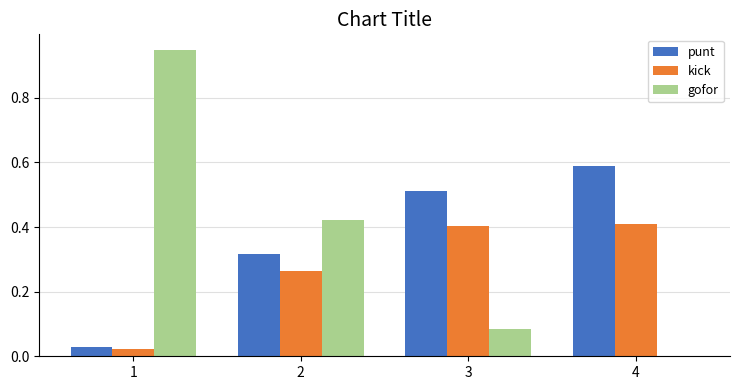

How many groups of bars are there?

4